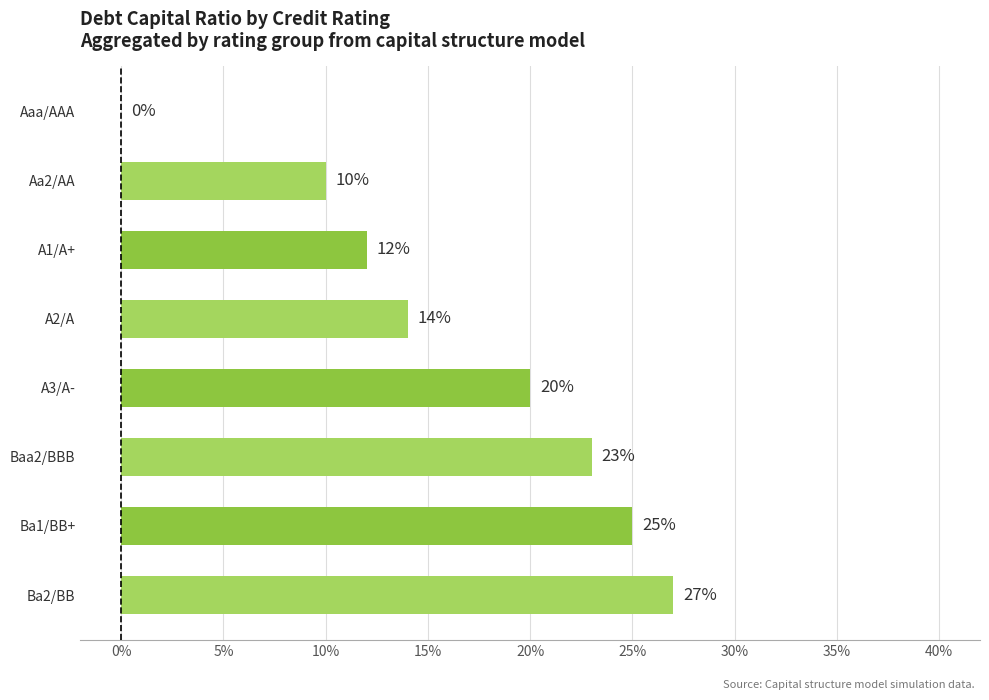

Are the bars horizontal?

Yes